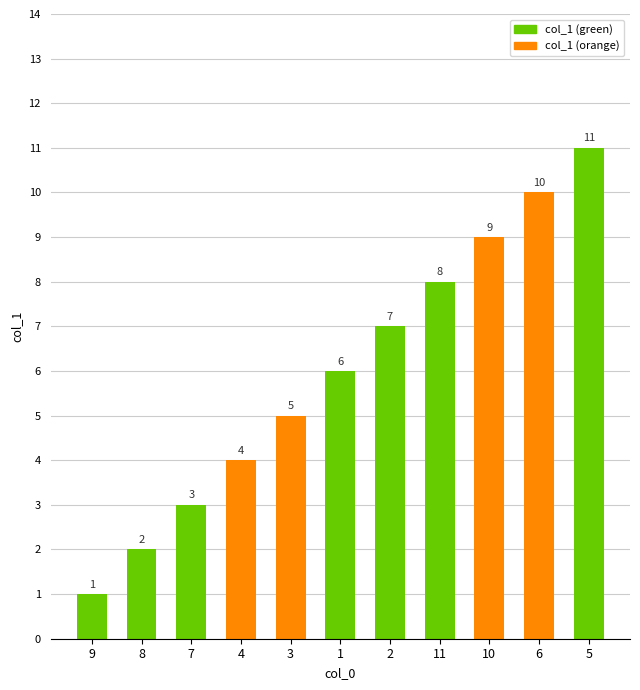

List the labels in order of value, smallest first.

9, 8, 7, 4, 3, 1, 2, 11, 10, 6, 5